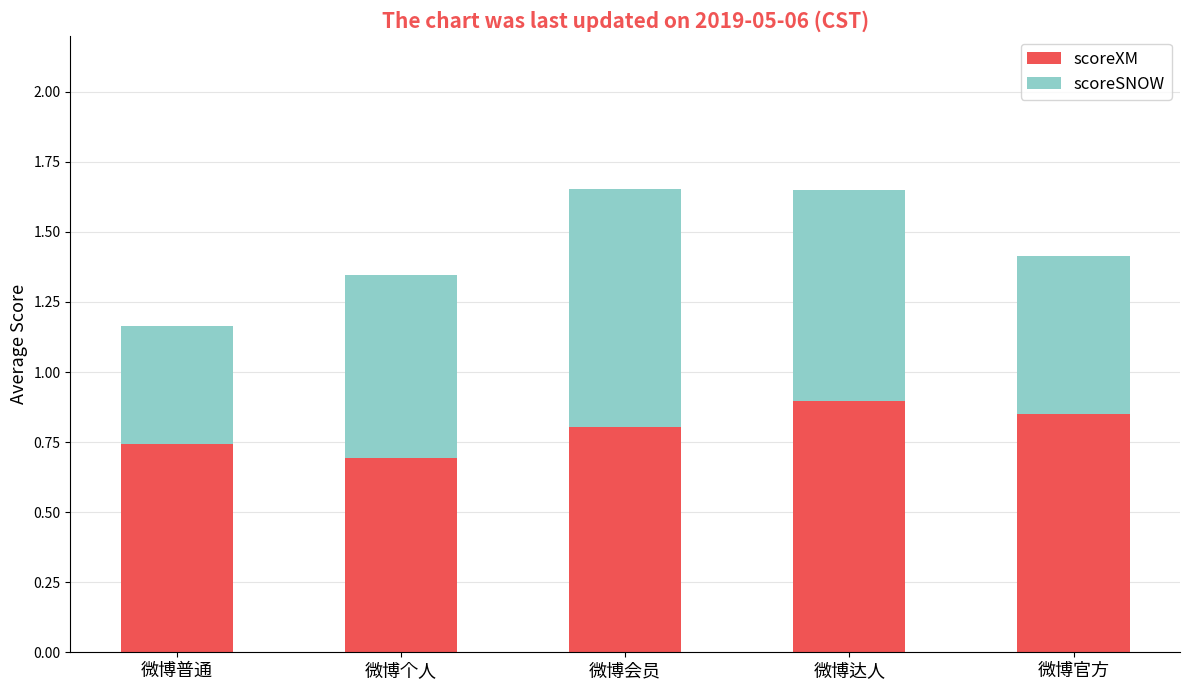

At which label is scoreXM closest to 0?

微博个人